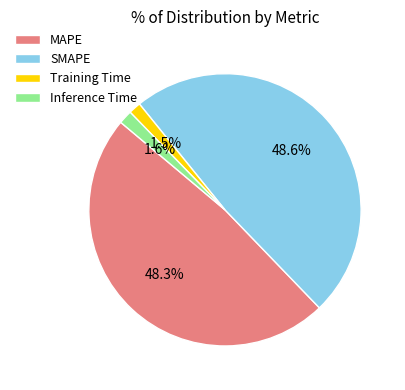

Count the number of slices in the pie.

4